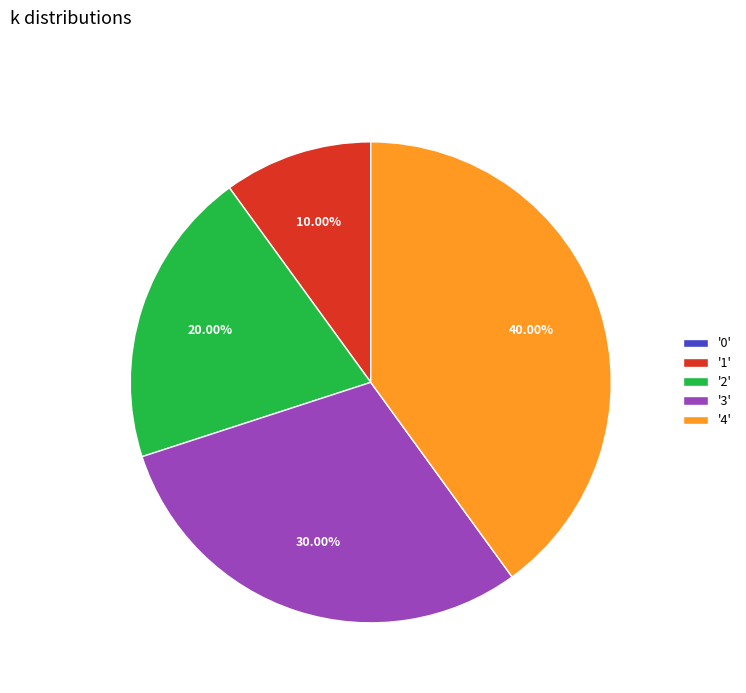

Is there any slice that represents more than half of the pie?

No